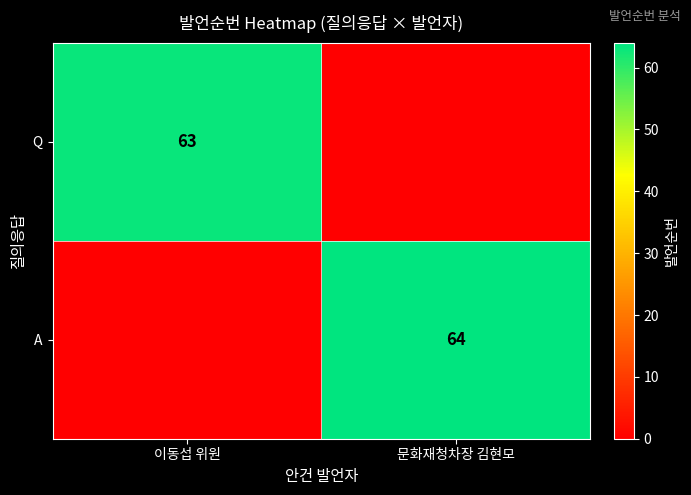

The A series shows 64 at 문화재청차장 김현모. True or false?

True